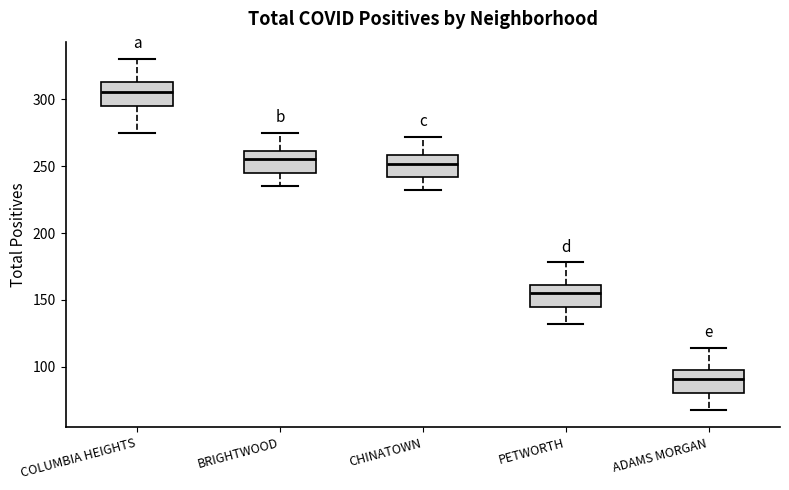

Reading left to right, read every box against the y-axis: the position of its median line, the range the box covers, and the ends of its whiskers. The values are not printed on the chart, so give them approximately, as read against the axis.

COLUMBIA HEIGHTS: median 305, box 295 to 315, whiskers 275 to 330
BRIGHTWOOD: median 255, box 245 to 260, whiskers 235 to 275
CHINATOWN: median 250, box 240 to 260, whiskers 230 to 270
PETWORTH: median 155, box 145 to 160, whiskers 130 to 180
ADAMS MORGAN: median 90, box 80 to 95, whiskers 70 to 115